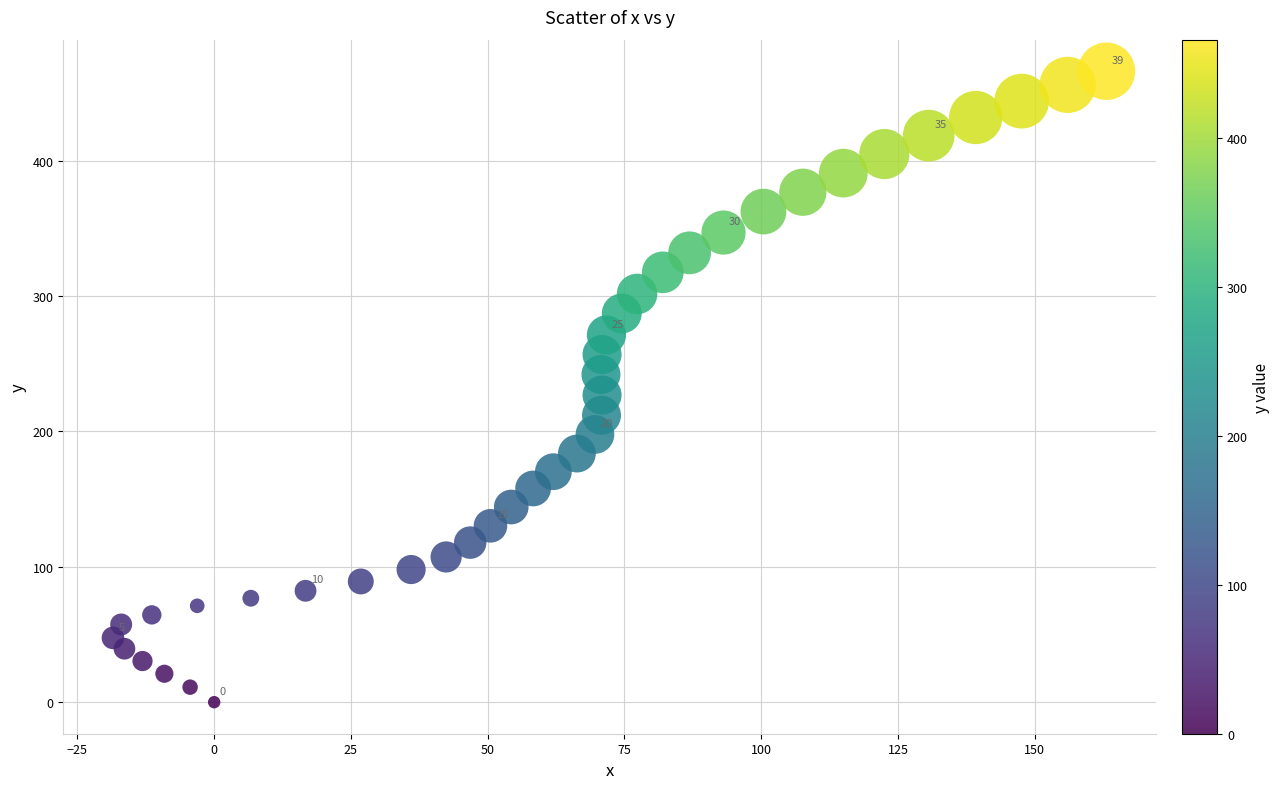

What is the range of X values (max minus min)?

181.6